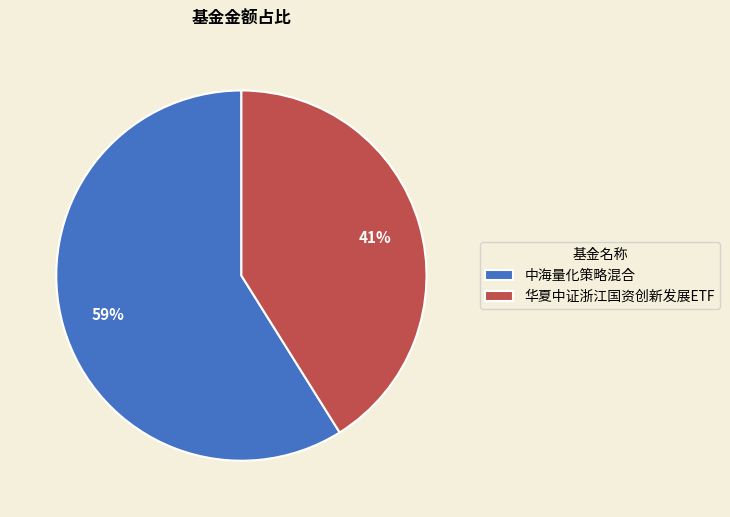

Is the sum of 中海量化策略混合 and 华夏中证浙江国资创新发展ETF greater than half?

Yes